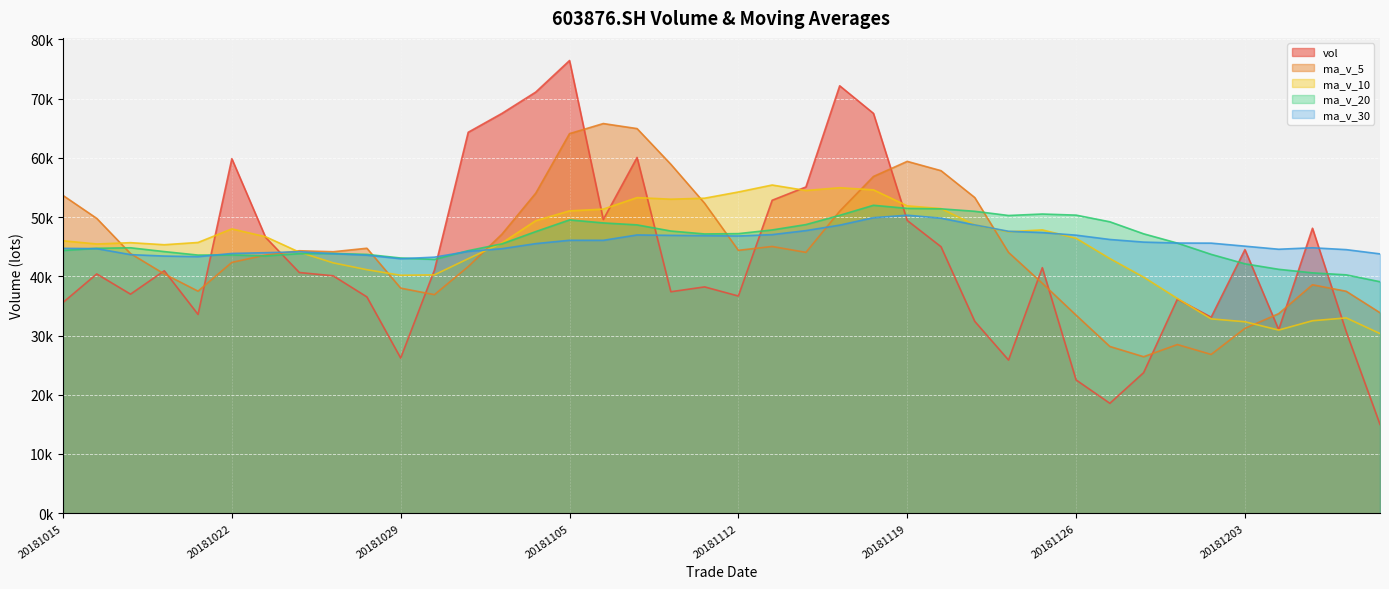

True or false: ma_v_30 and vol cross at least once.

True